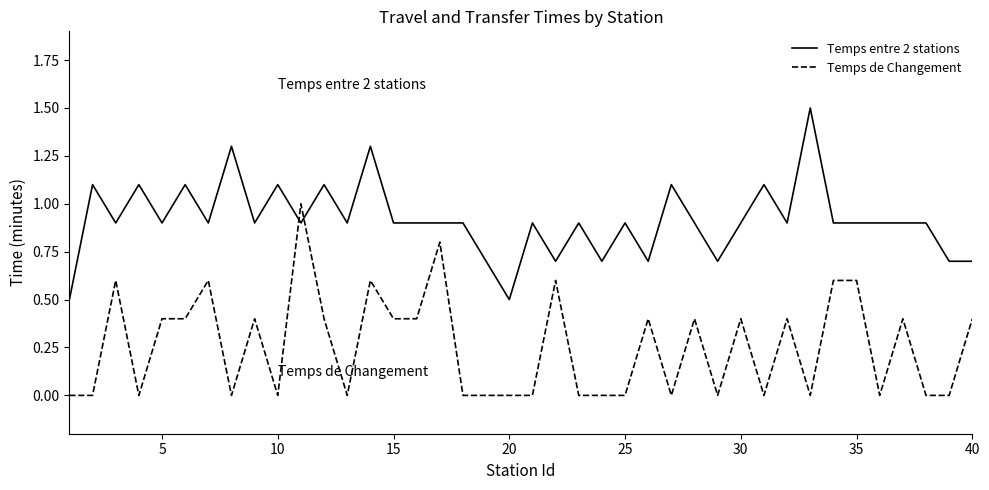

Rank the series by their maximum value, from highest to lowest.

Temps entre 2 stations, Temps de Changement